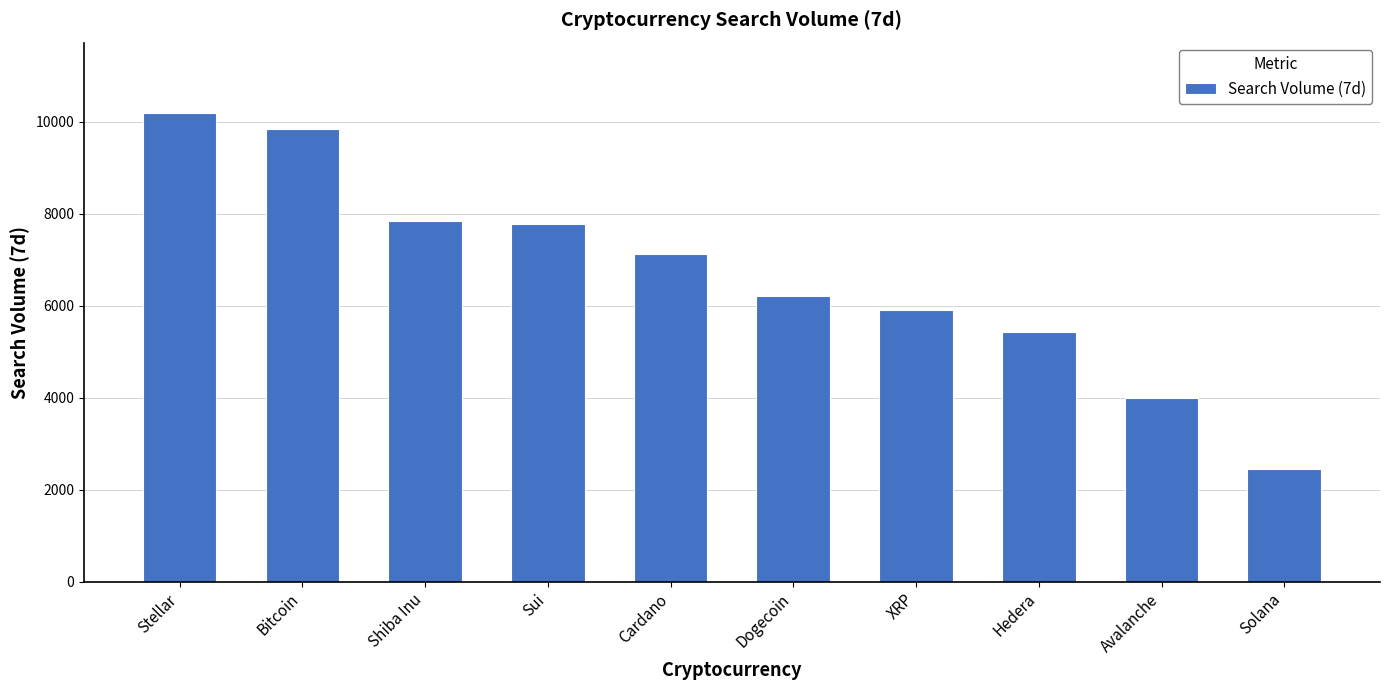

Approximately how many times larger is the value at Solana compared to XRP?

0.4